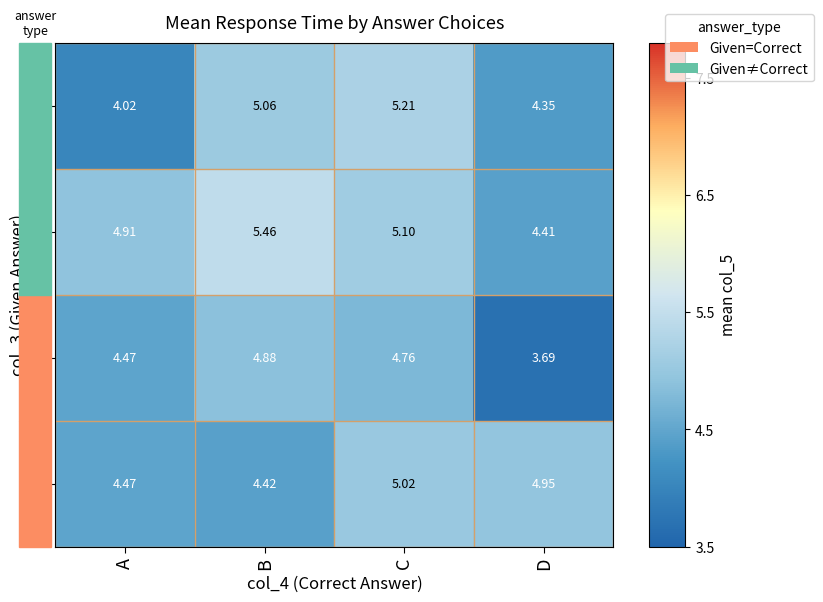

List the series in order of their peak value, highest first.

B, A, D, C